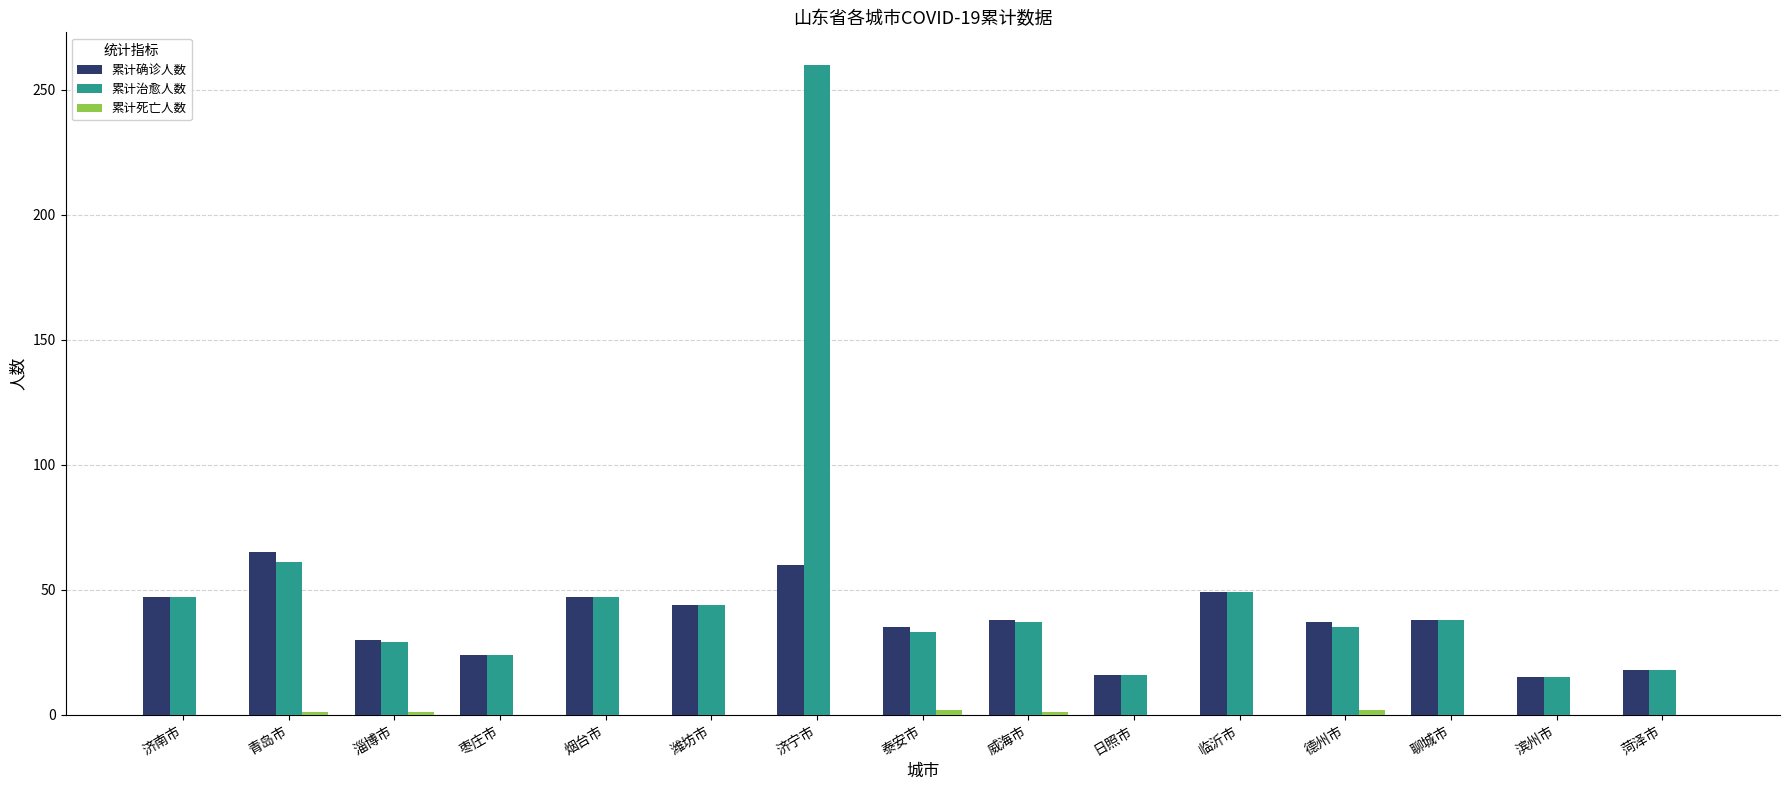

Is it true that 累计治愈人数 equals 44 at 潍坊市?

True